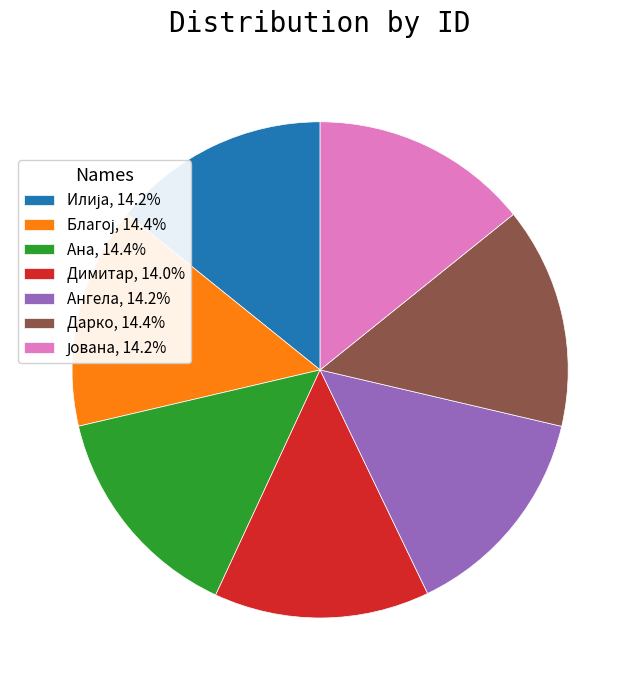

Do Ангела, 14.2% and Димитар, 14.0% together represent more than half of the pie?

No